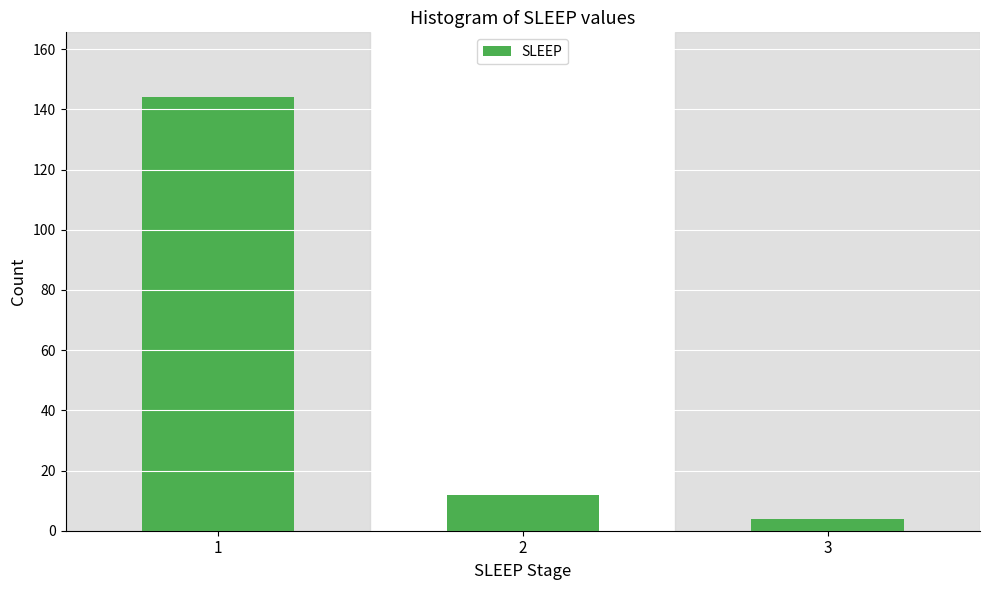

Reading right to left, list all the values displayed in this chart.

3=4	2=12	1=144